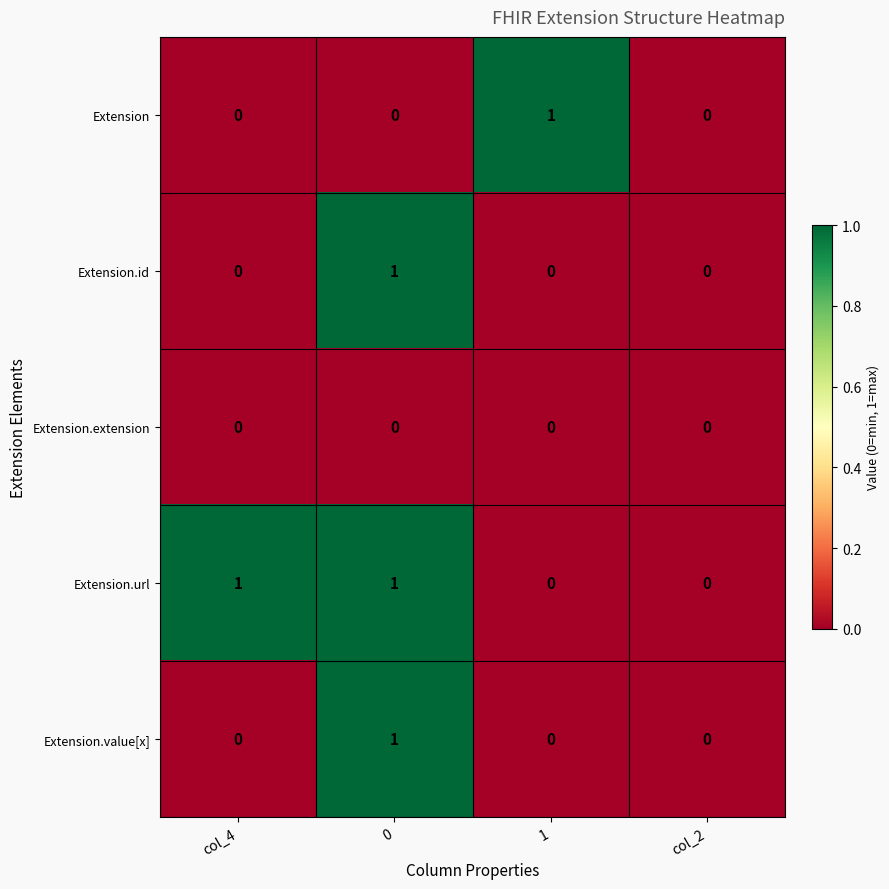

Between 1 and col_2, which series saw the biggest shift?

Extension